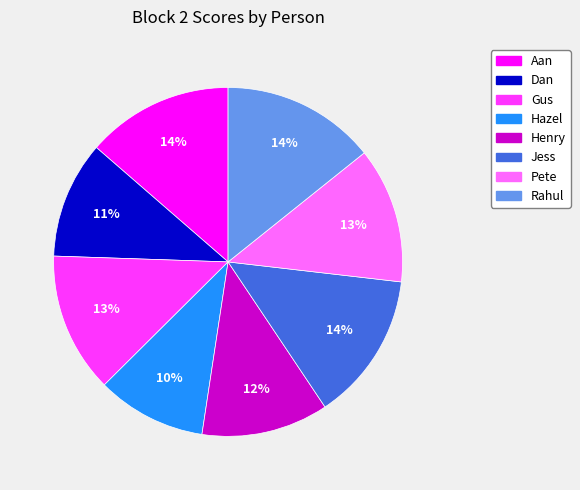

Is the sum of Rahul and Jess greater than half?

No